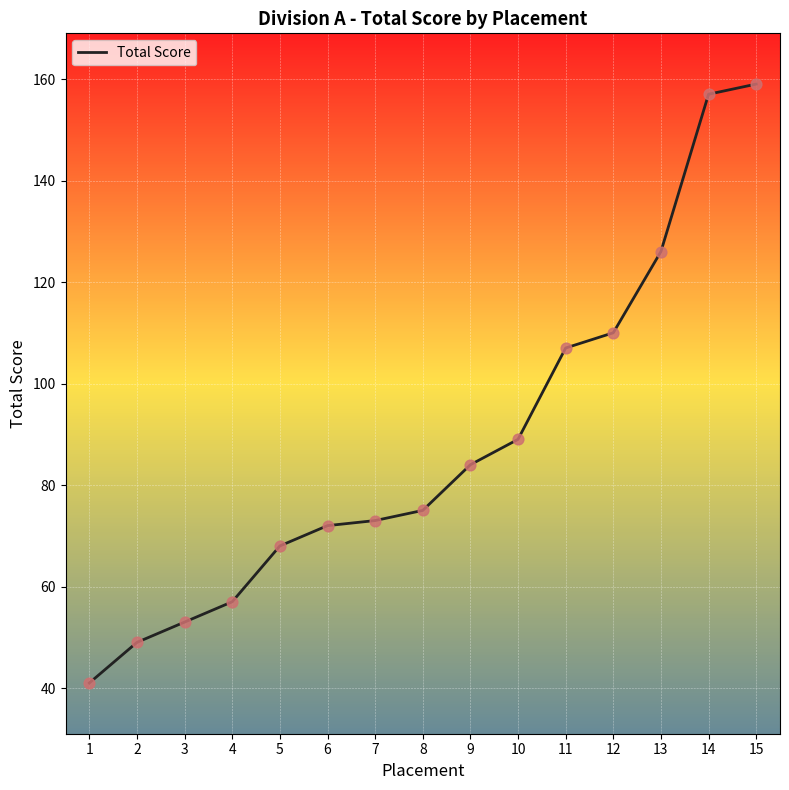

What is the ratio of the value at 5 to the value at 15?

0.4